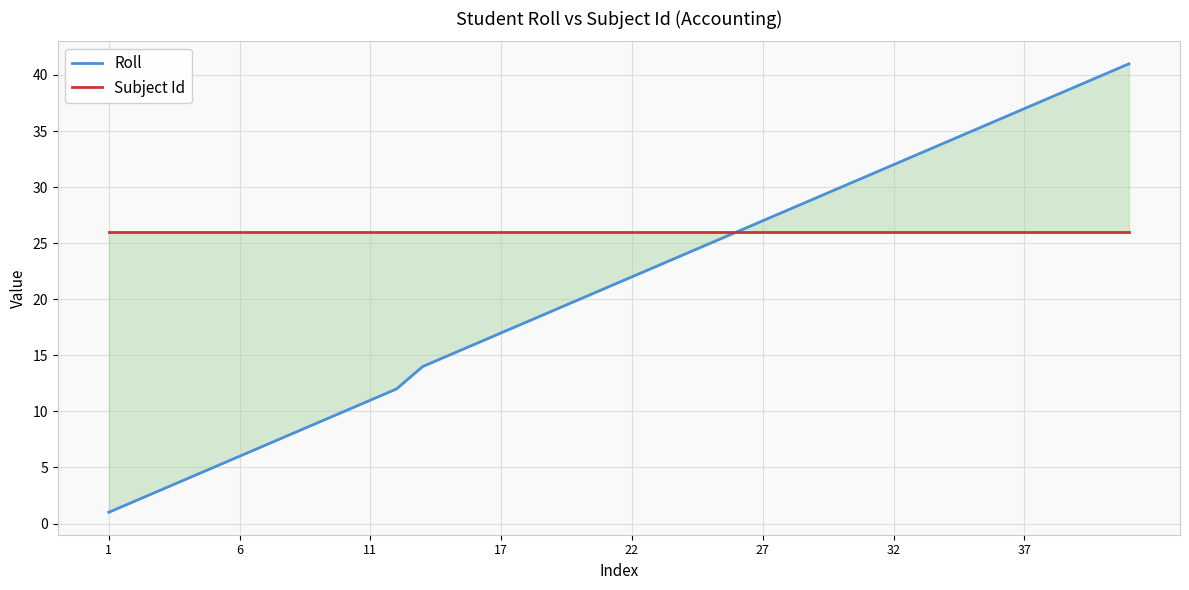

List the series in order of their overall mean, lowest first.

Roll, Subject Id